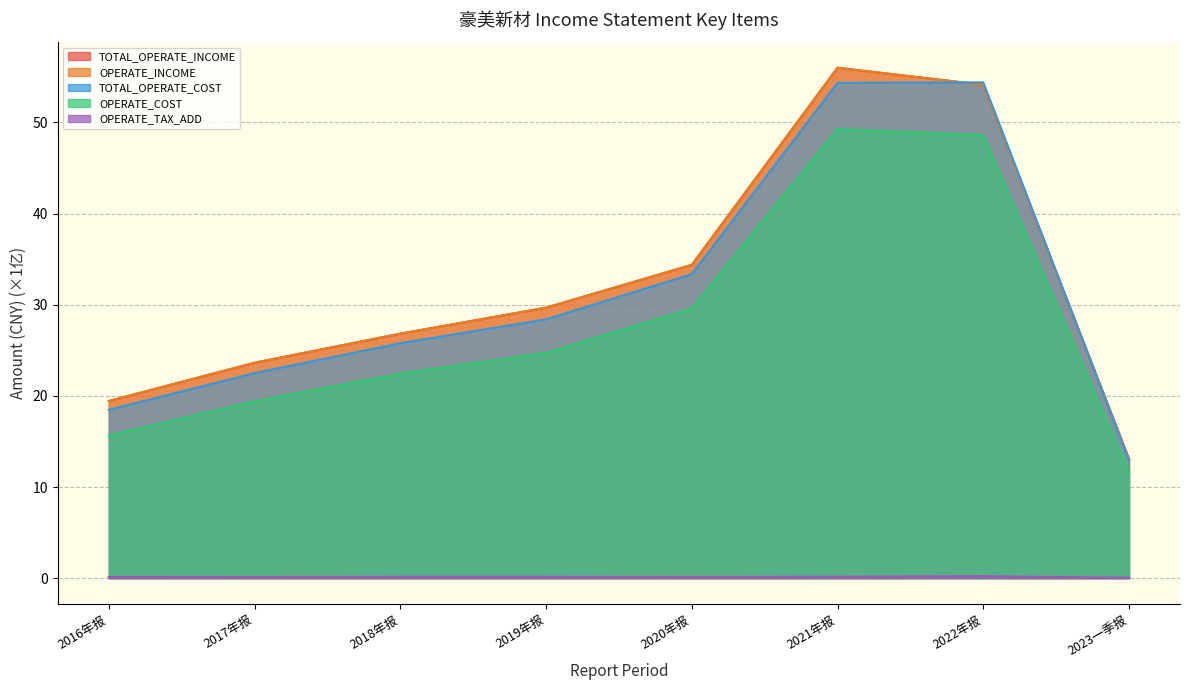

Reading left to right, what are all the values shown in this chart?

TOTAL_OPERATE_INCOME: 19.4	23.6	26.8	29.7	34.4	56.0	54.1	13.1
OPERATE_INCOME: 19.4	23.6	26.8	29.7	34.4	56.0	54.1	13.1
TOTAL_OPERATE_COST: 18.5	22.5	25.8	28.4	33.4	54.3	54.4	12.9
OPERATE_COST: 15.6	19.4	22.4	24.7	29.6	49.3	48.6	11.7
OPERATE_TAX_ADD: 0.1	0.1	0.2	0.2	0.1	0.2	0.2	0.0